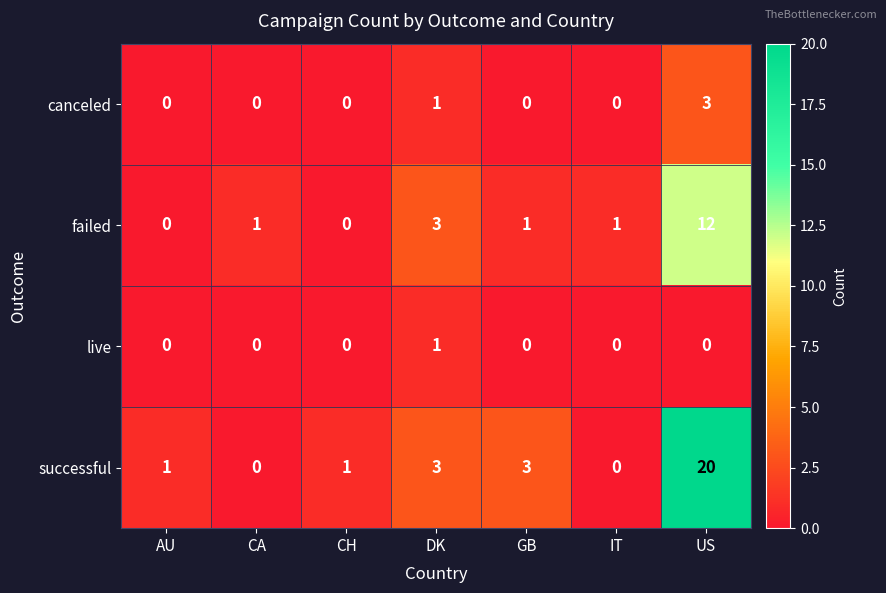

What is the maximum value shown in the chart?

20